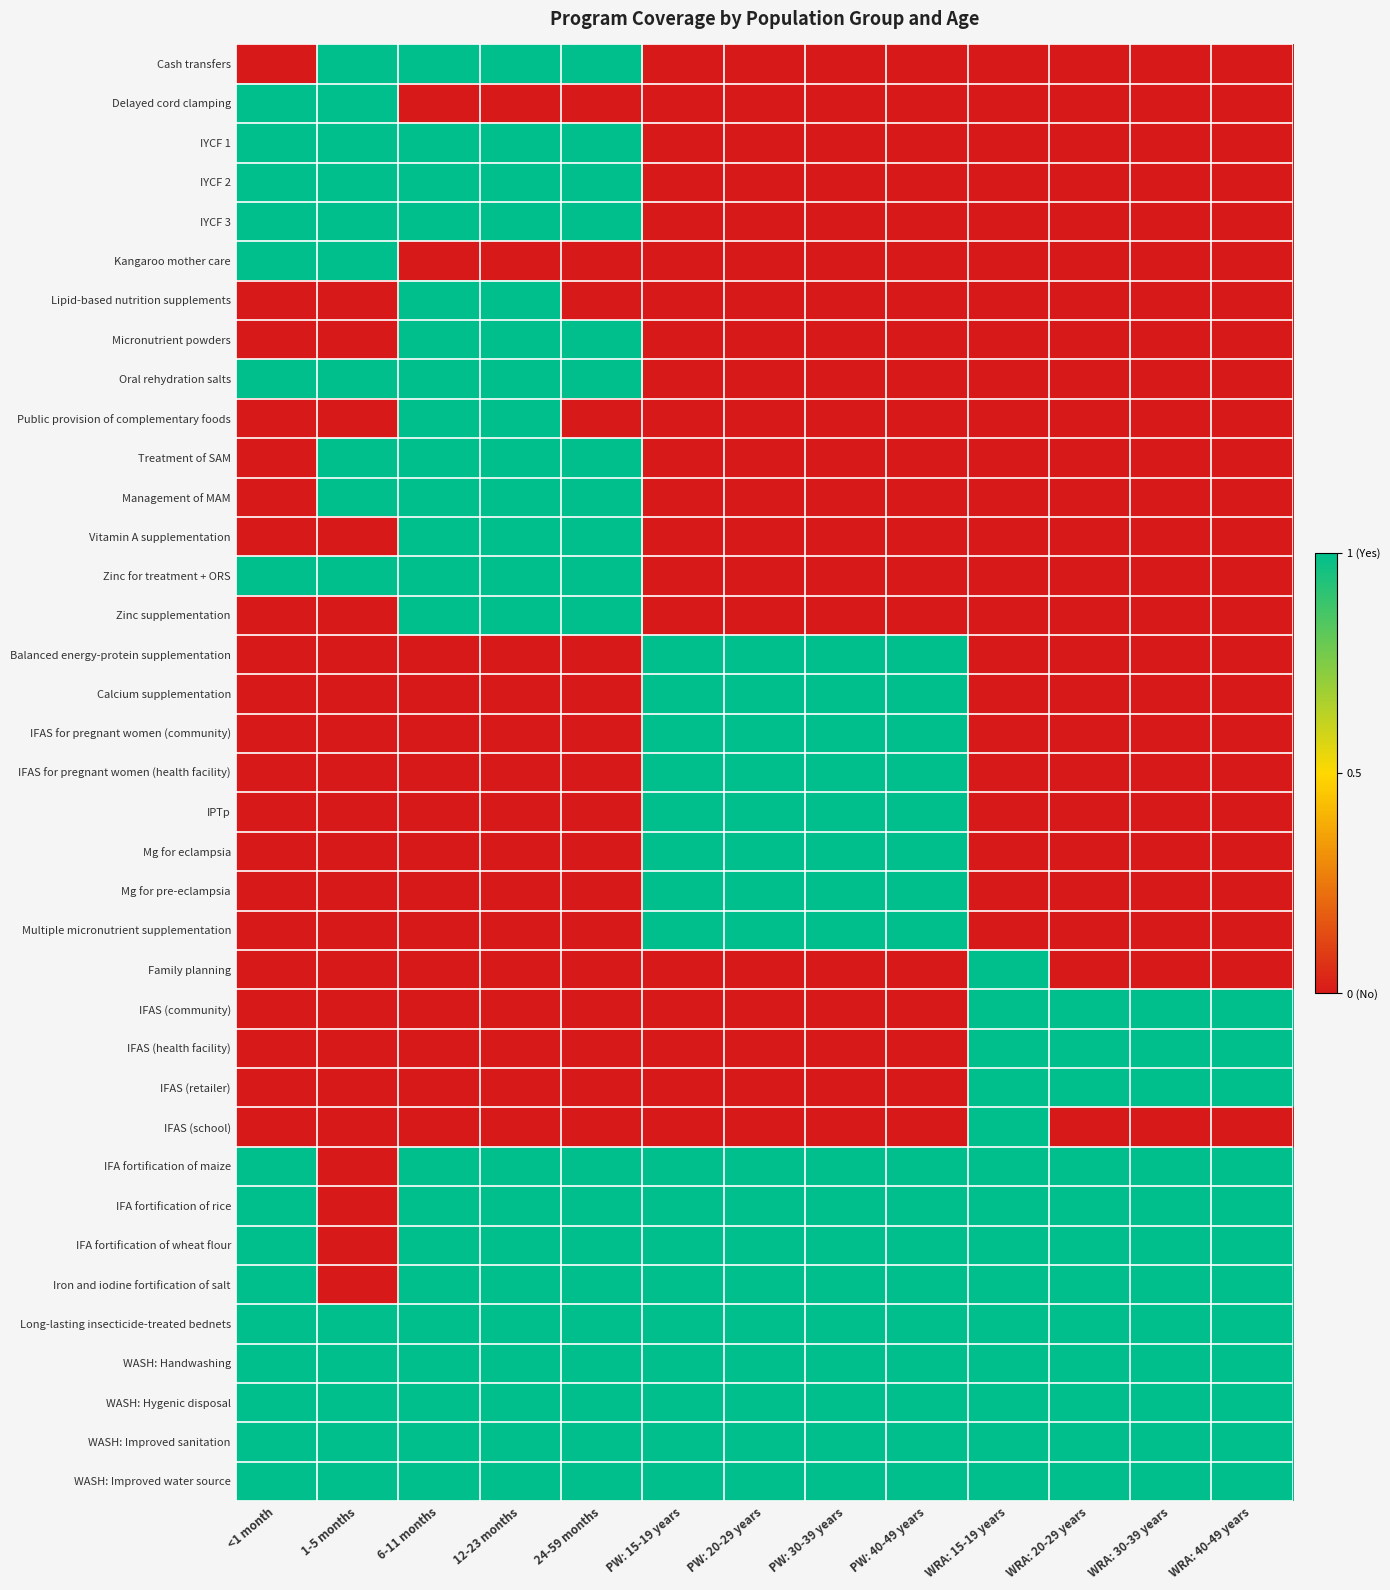

What is the total value across all series at PW: 40-49 years?

17